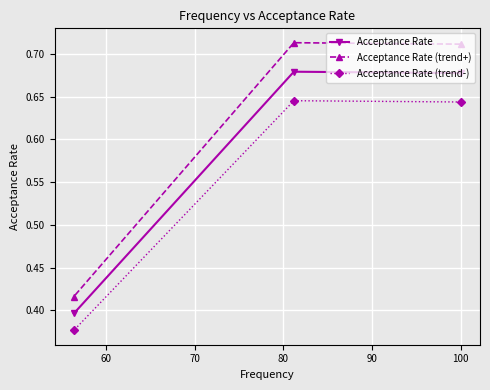

Count the Acceptance Rate values in the range 0 to 1.

3